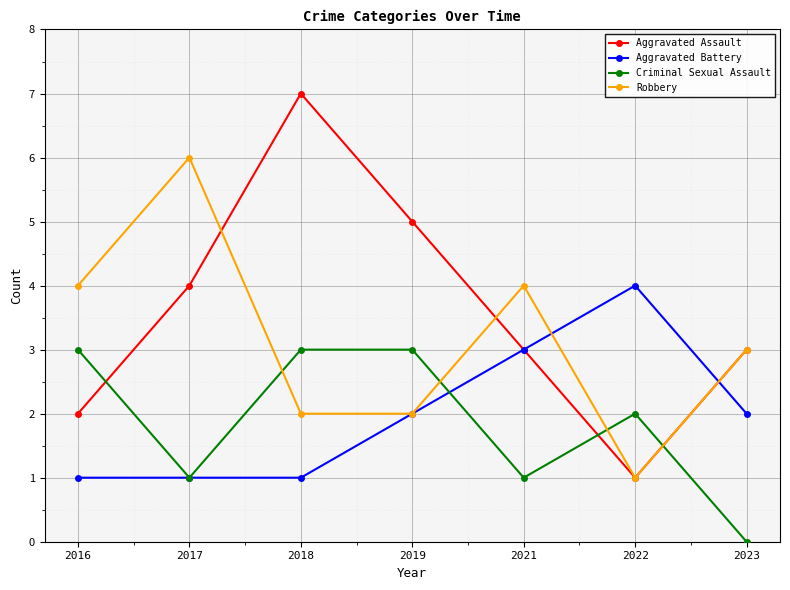

What is the value of the Robbery point at the 4th from the left?

2